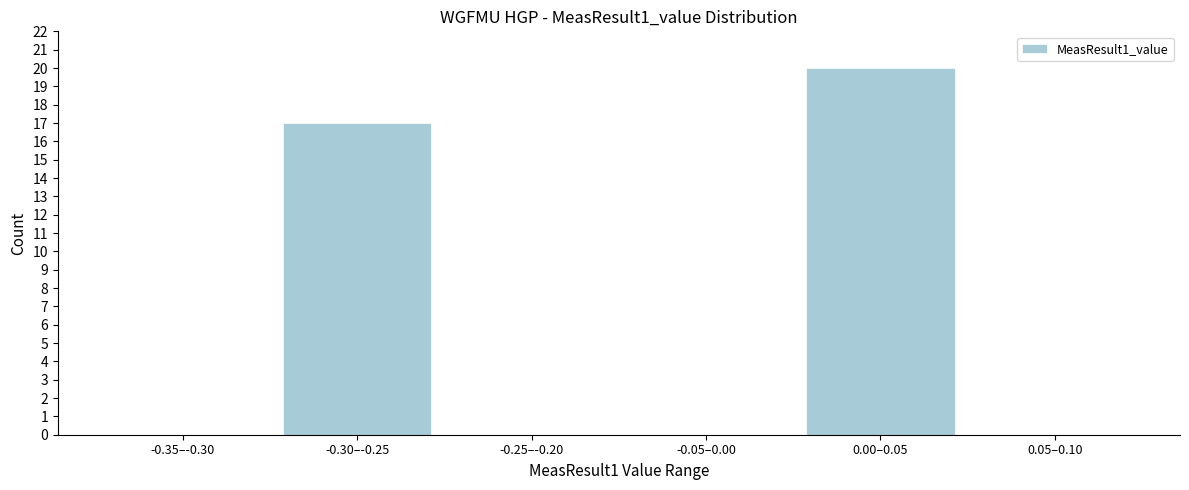

Reading left to right, transcribe all the data shown in this chart.

-0.35–-0.30=0	-0.30–-0.25=17	-0.25–-0.20=0	-0.05–0.00=0	0.00–0.05=20	0.05–0.10=0